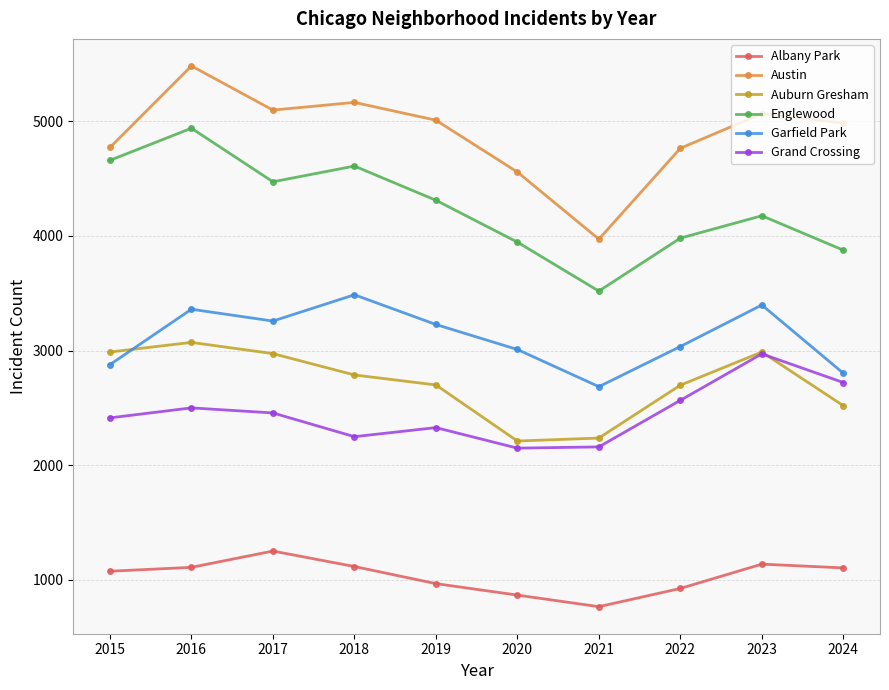

What is the total value across all series at 2022?

17968